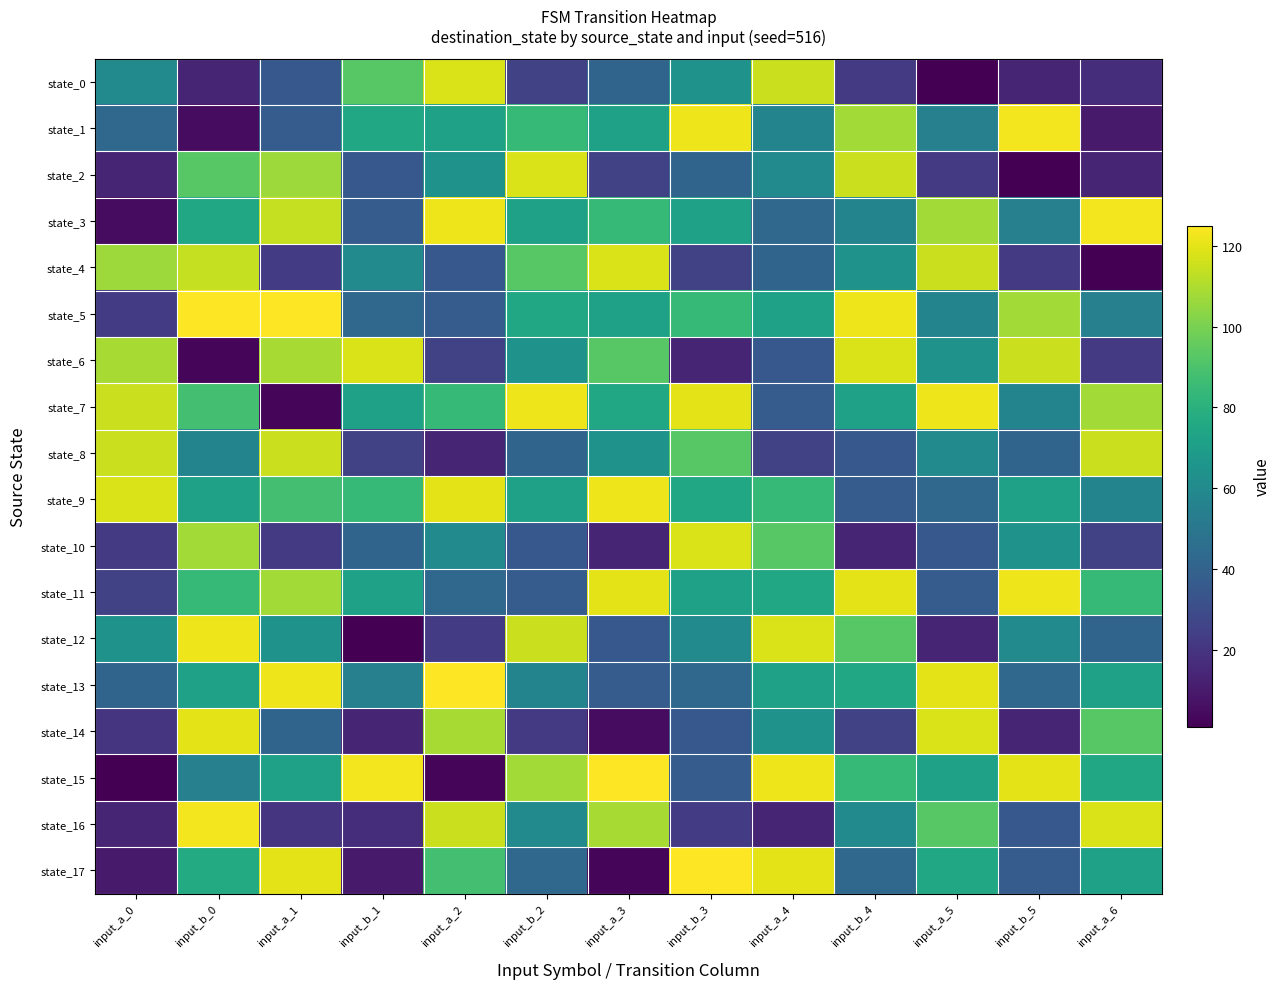

What is the minimum value shown in the chart?

1